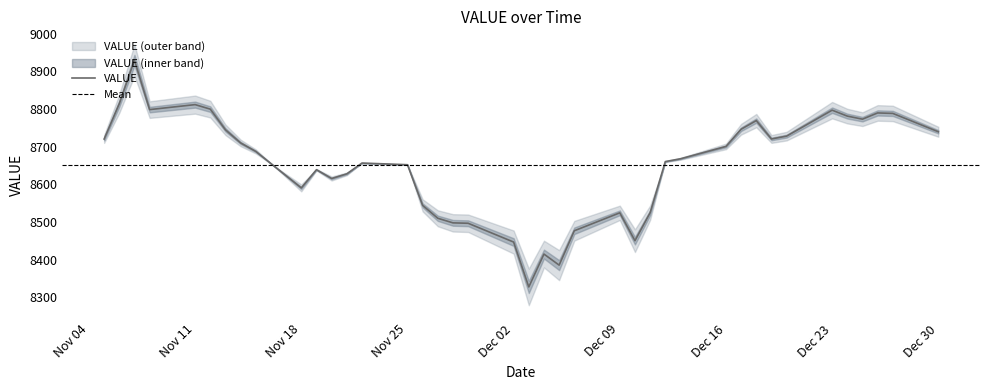

What is the change in value from 2019-11-25 to 2019-11-21?

-24.2